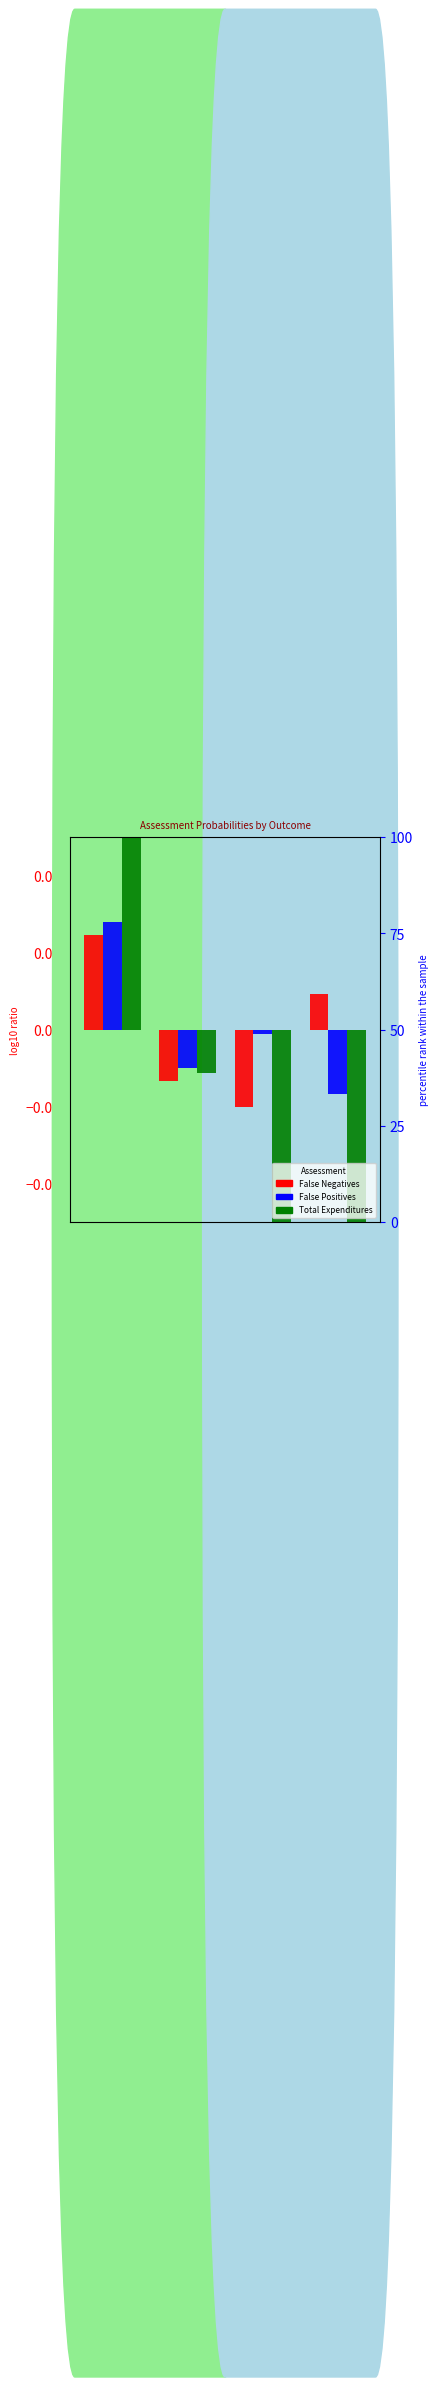

What is the total value across all series at P Abandons?

0.2